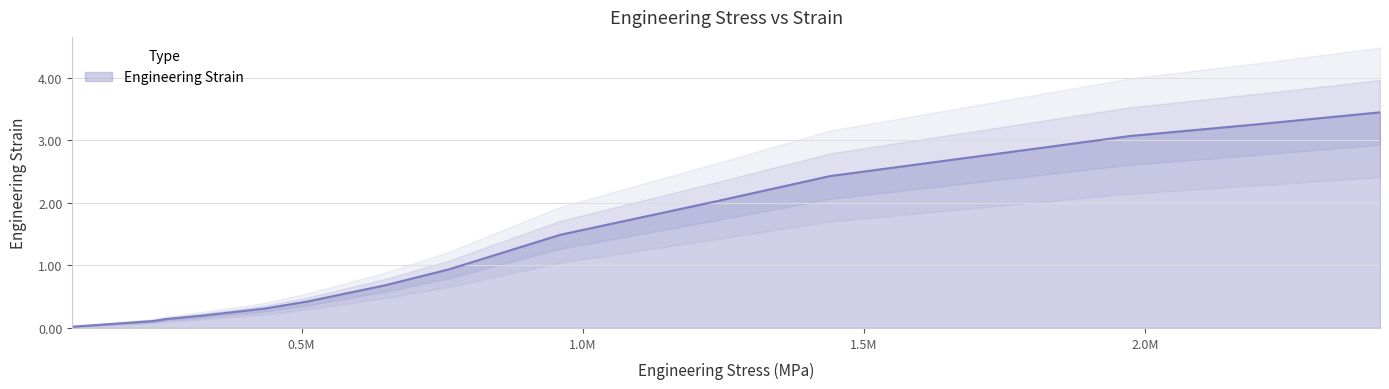

What is the value of the 2nd point from the left?

0.1